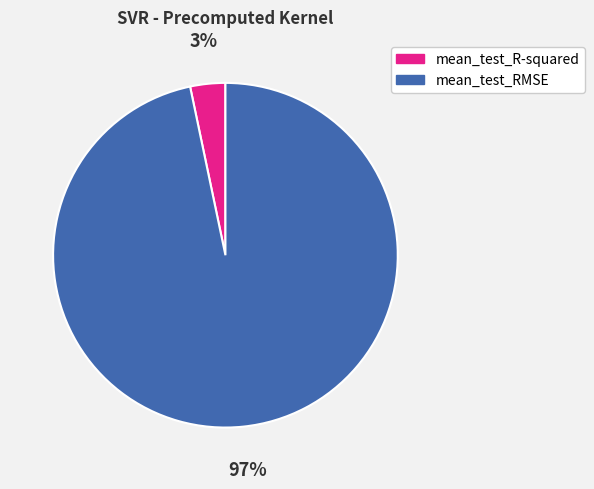

To the nearest percent, what is the combined percentage of mean_test_RMSE and mean_test_R-squared?

100%